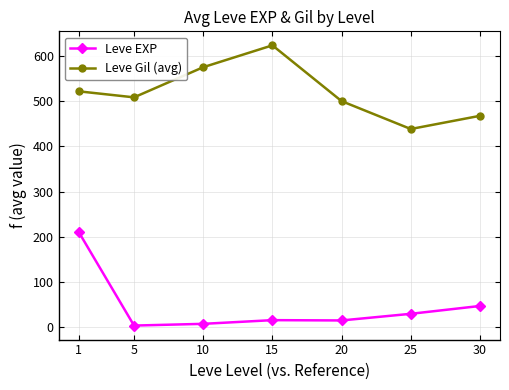

True or false: Leve Gil (avg) and Leve EXP cross at least once.

False